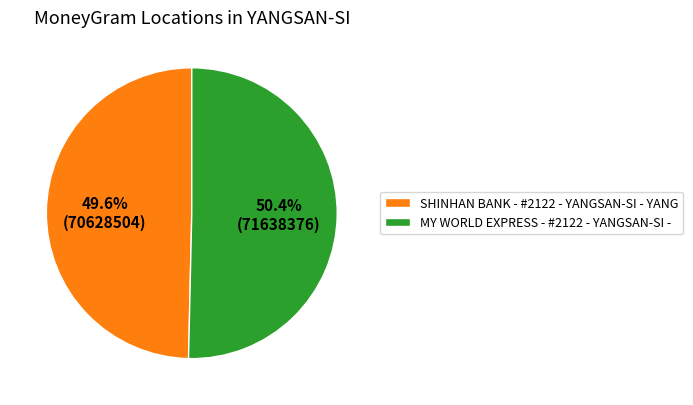

What percentage do MY WORLD EXPRESS - #2122 - YANGSAN-SI - and SHINHAN BANK - #2122 - YANGSAN-SI - YANG together represent?

100.0%